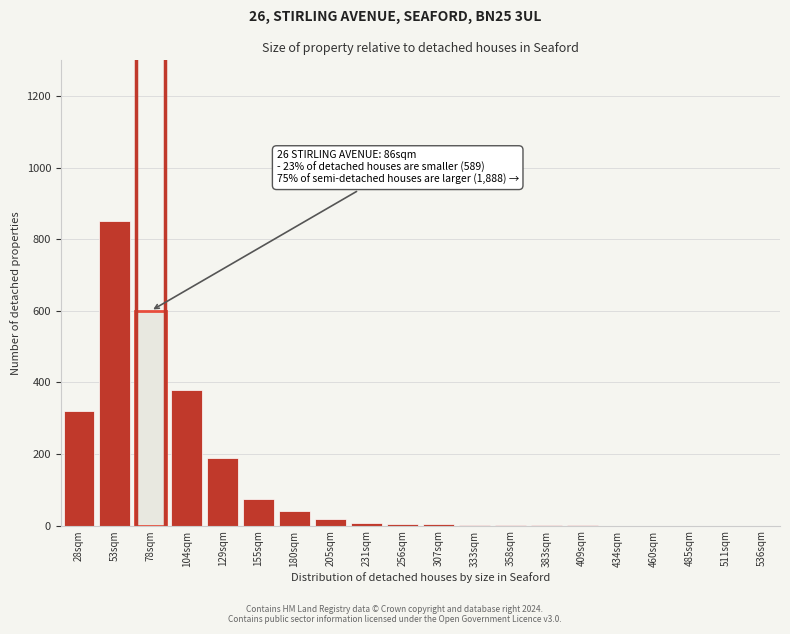

What is the greatest value displayed?

850